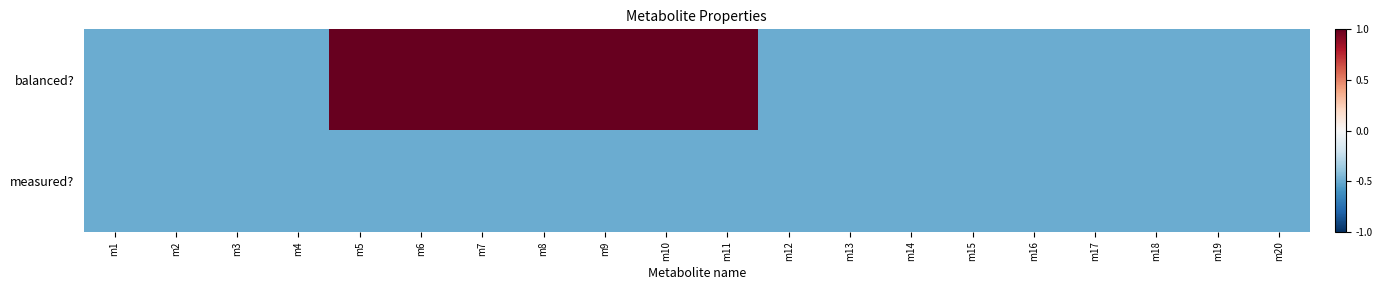

How many categories are shown in the chart?

20